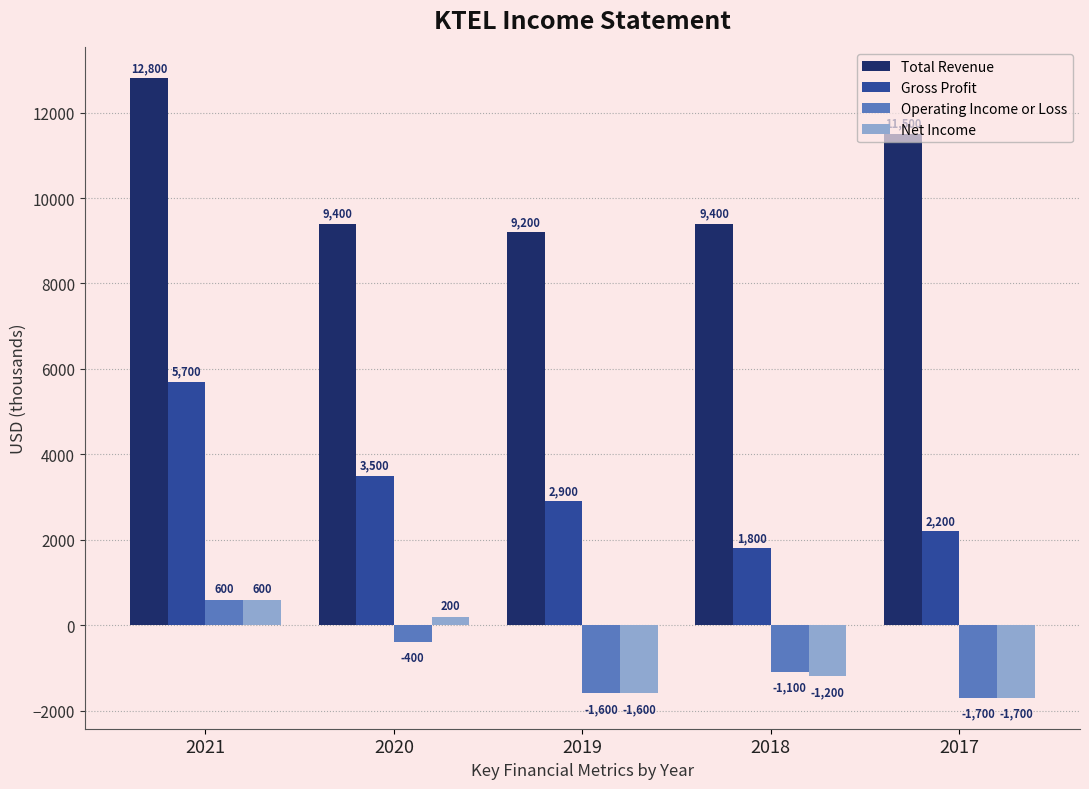

How many positive values does the Operating Income or Loss series have?

1